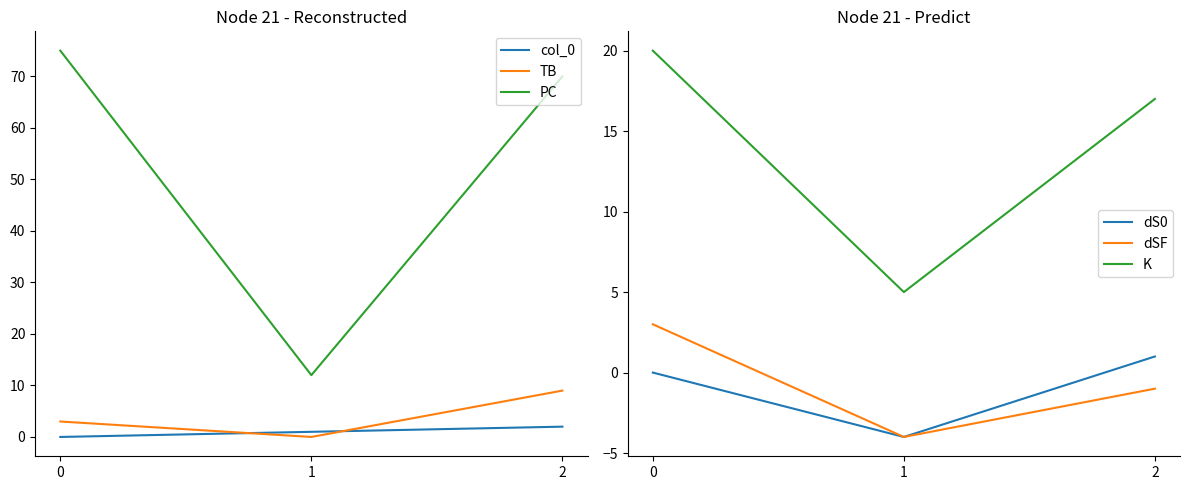

What is the lowest value of the K series?

5